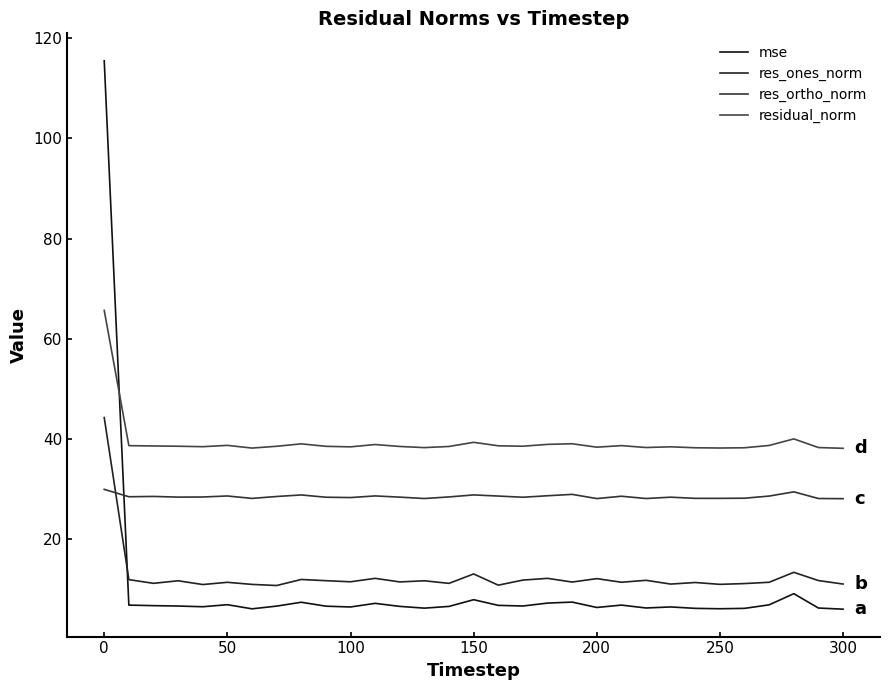

What is the sum of all res_ortho_norm values?

882.5